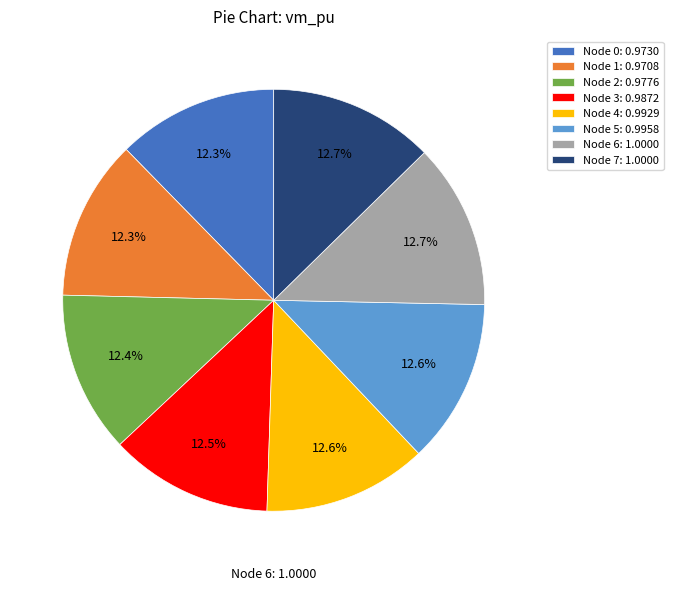

Is there any slice that represents more than half of the pie?

No